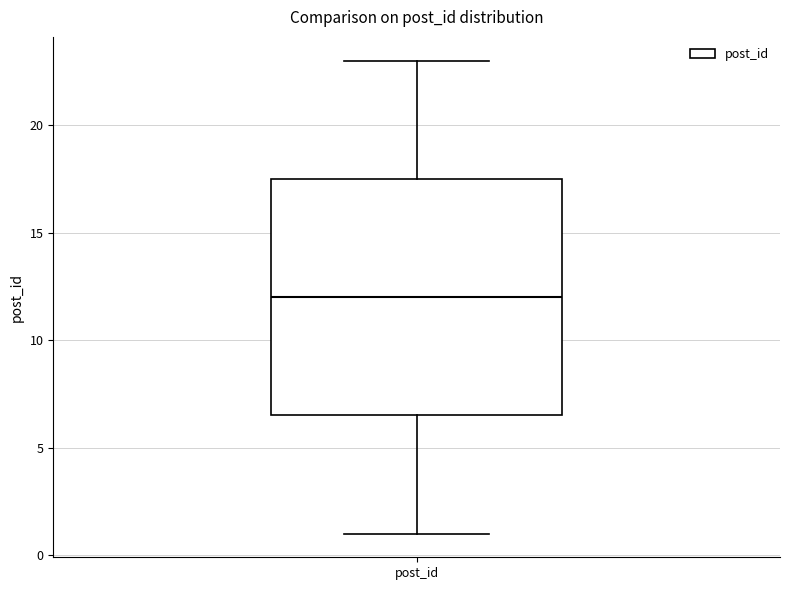

Where does the upper whisker of the box for post_id end on the y-axis? The values are not printed on the chart, so give them approximately, as read against the axis.

23.0